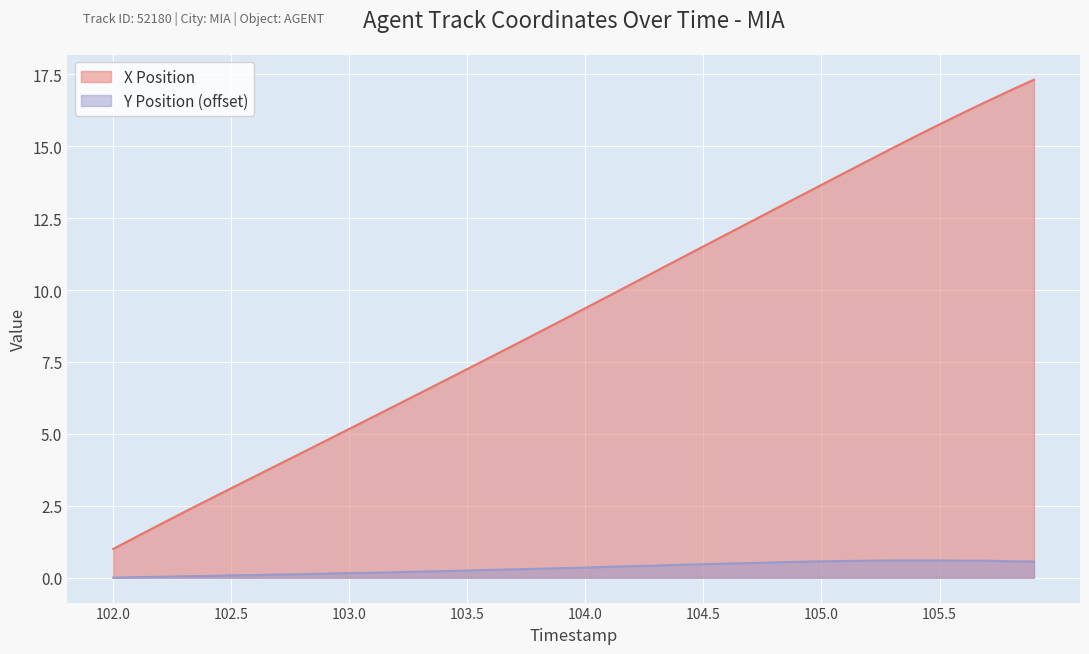

Reading left to right, list all the values displayed in this chart.

X Position: 1.0	1.4	1.9	2.3	2.7	3.1	3.5	3.9	4.3	4.8	5.2	5.6	6.0	6.4	6.8	7.3	7.7	8.1	8.5	8.9	9.4	9.8	10.2	10.7	11.1	11.5	11.9	12.4	12.8	13.2	13.7	14.1	14.5	14.9	15.4	15.8	16.2	16.6	16.9	17.3
Y Position: 0.0	0.0	0.0	0.1	0.1	0.1	0.1	0.1	0.1	0.1	0.2	0.2	0.2	0.2	0.2	0.2	0.3	0.3	0.3	0.3	0.3	0.4	0.4	0.4	0.4	0.5	0.5	0.5	0.5	0.6	0.6	0.6	0.6	0.6	0.6	0.6	0.6	0.6	0.6	0.6